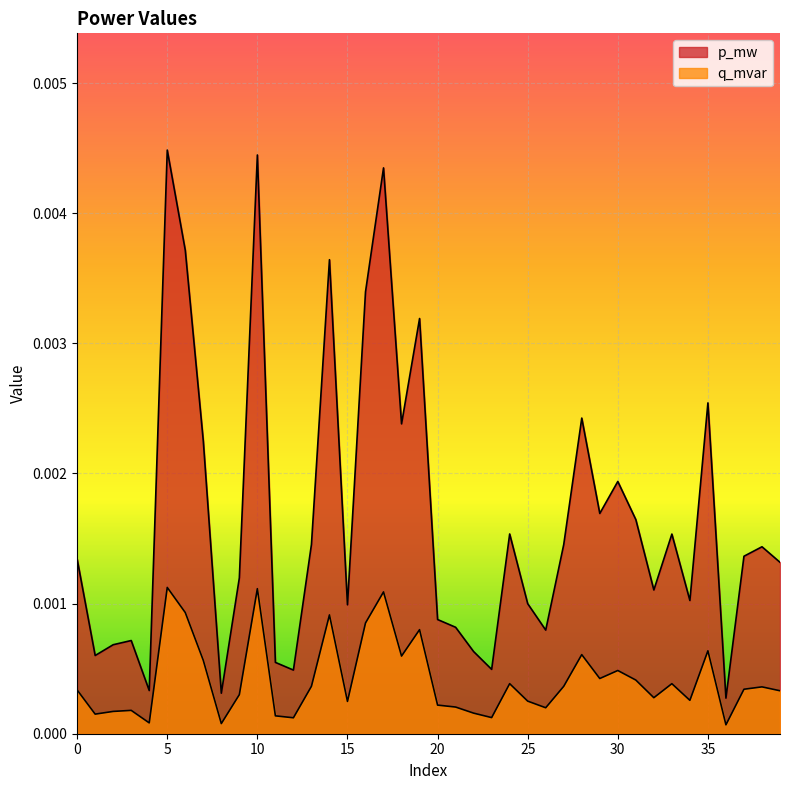

True or false: p_mw and q_mvar cross at least once.

False